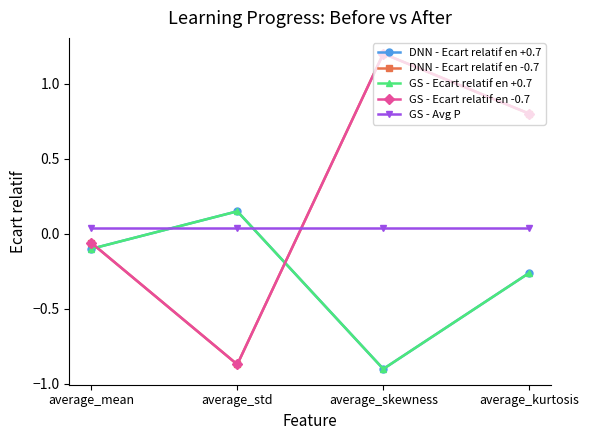

Which label corresponds to the smallest value in the chart?

average_skewness